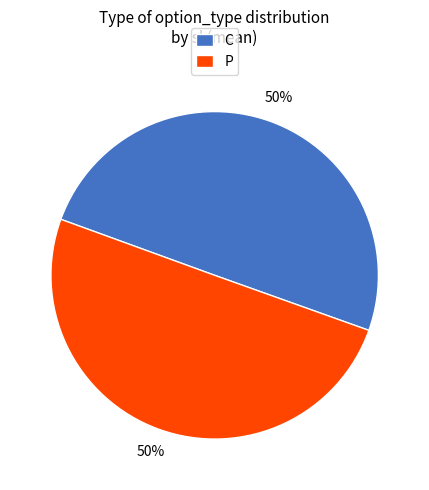

Approximately how many times larger is the value at C compared to P?

1.0